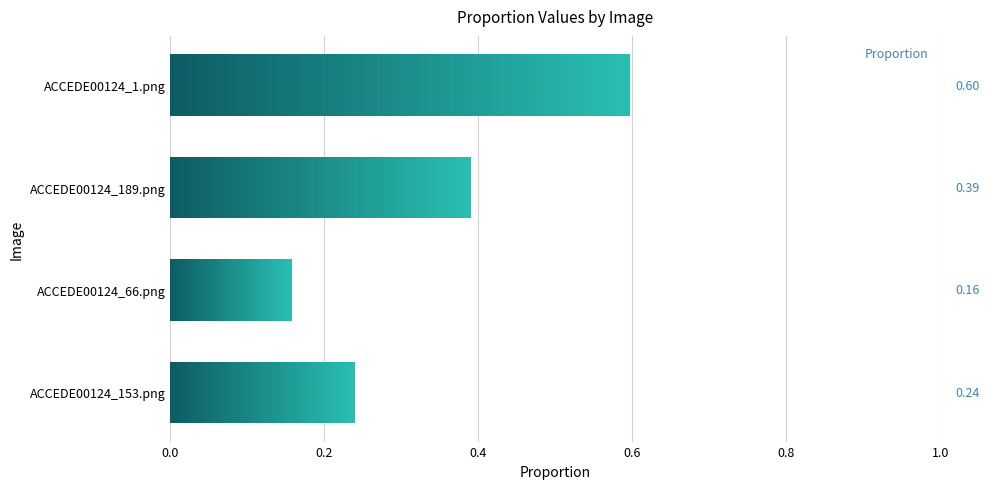

Does the chart contain stacked bars?

No